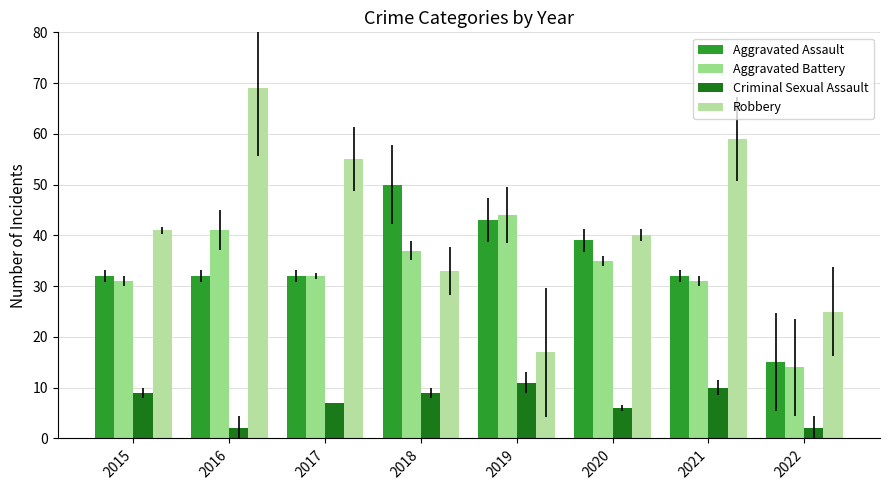

How many bars are there in each group?

4